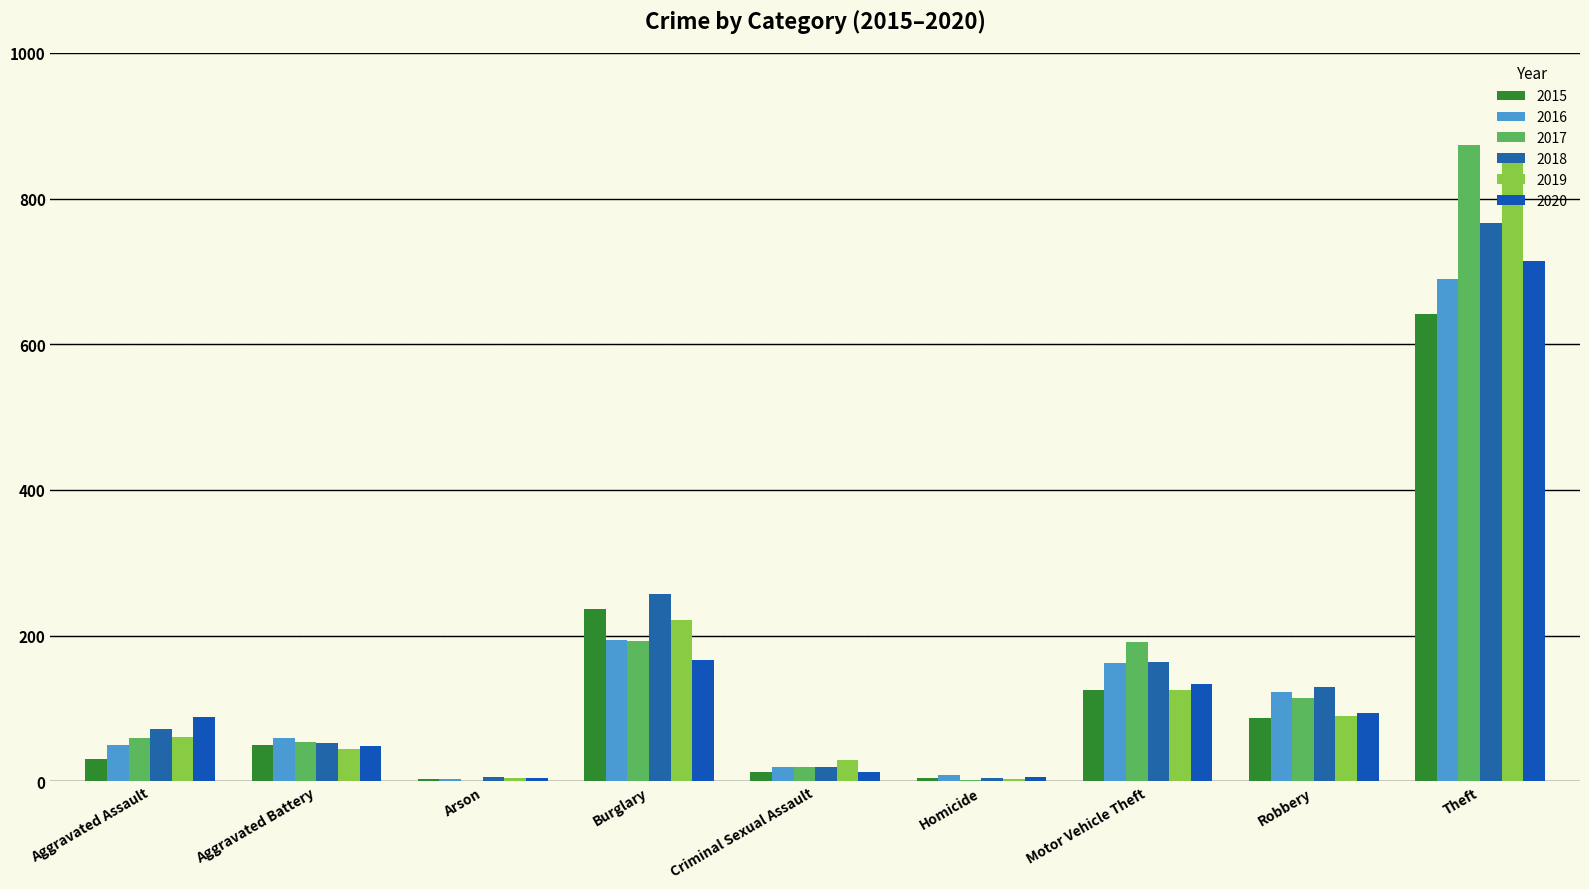

Which has a higher value, Homicide or Criminal Sexual Assault?

Criminal Sexual Assault